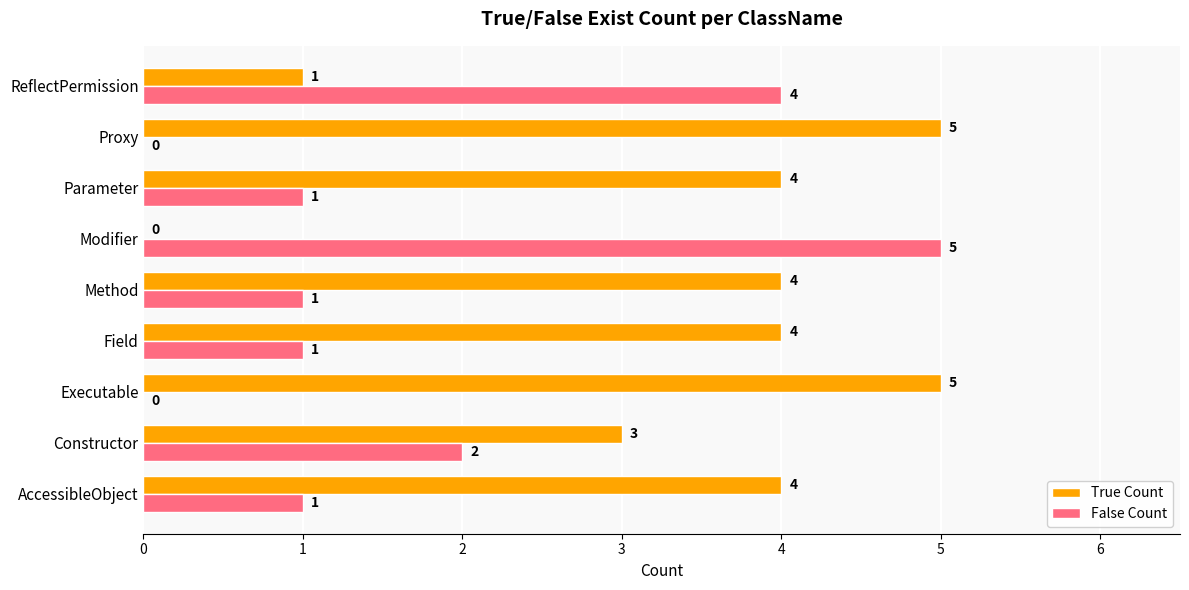

What is the maximum value shown in the chart?

5